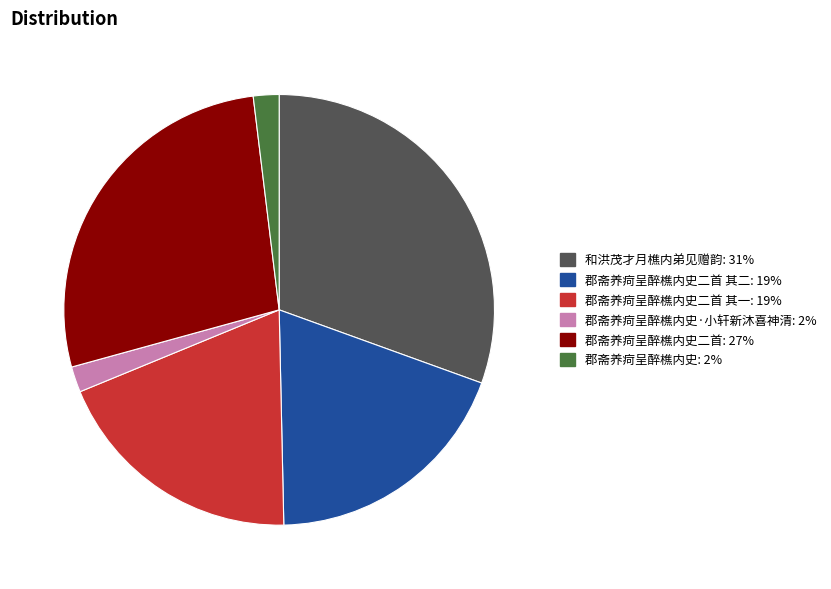

How many slices are in this pie chart?

6